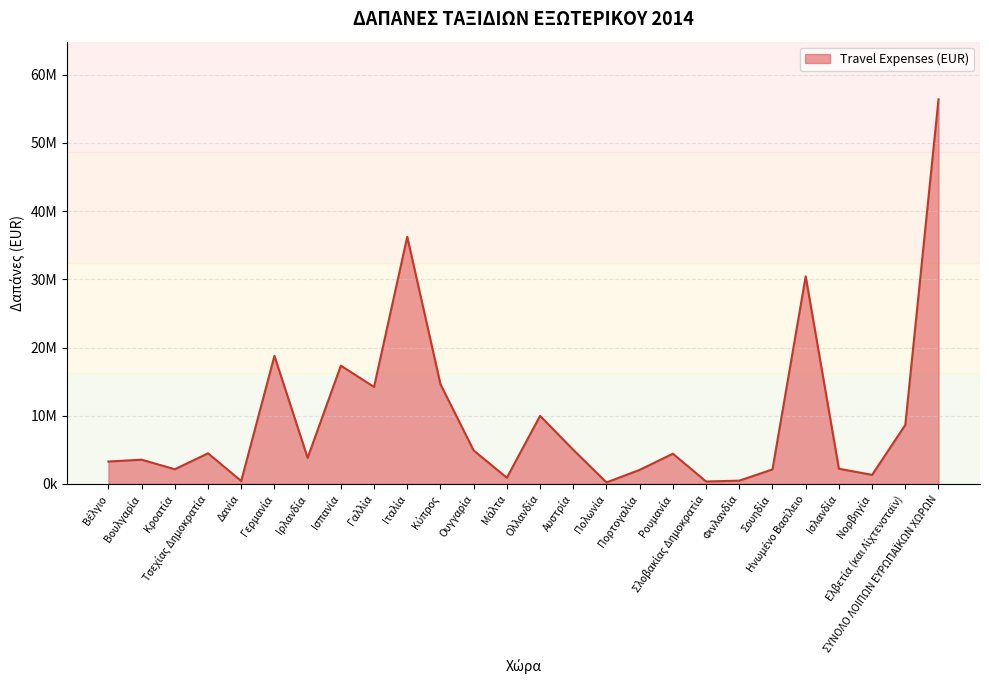

Rank the categories by value from lowest to highest.

Πολωνία, Σλοβακίας Δημοκρατία, Δανία, Φινλανδία, Μάλτα, Νορβηγία, Πορτογαλία, Σουηδία, Κροατία, Ισλανδία, Βέλγιο, Βουλγαρία, Ιρλανδία, Ρουμανία, Τσεχίας Δημοκρατία, Ουγγαρία, Αυστρία, Ελβετία (και Λίχτενσταϊν), Ολλανδία, Γαλλία, Κύπρος, Ισπανία, Γερμανία, Ηνωμένο Βασίλειο, Ιταλία, ΣΥΝΟΛΟ ΛΟΙΠΩΝ ΕΥΡΩΠΑΪΚΩΝ ΧΩΡΩΝ